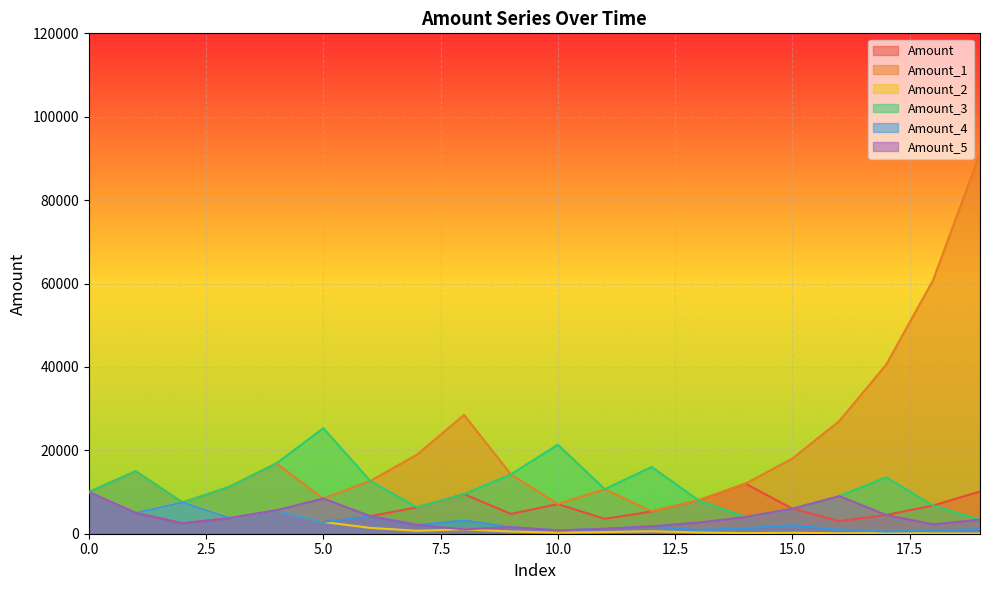

What is the sum of the Amount_1 values at 17 and 12?

45885.1